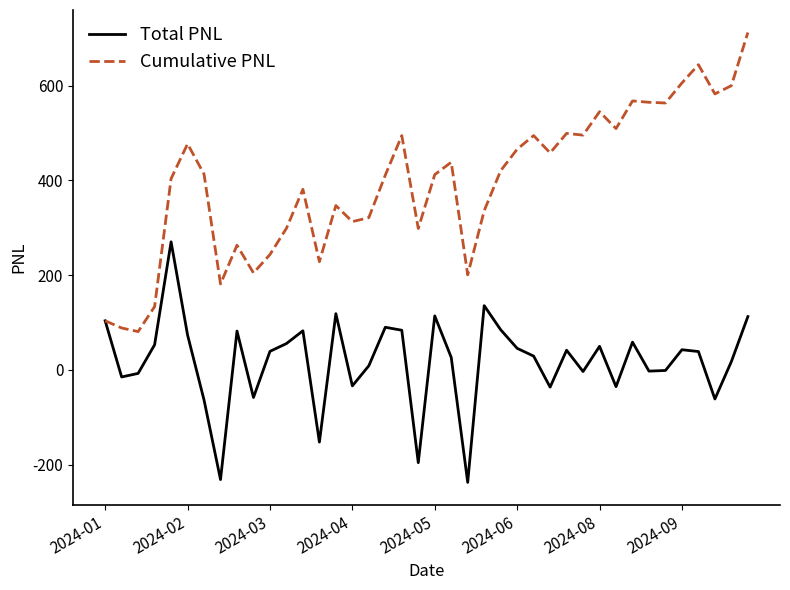

Rank the series by their average value, from highest to lowest.

Cumulative PNL, Total PNL